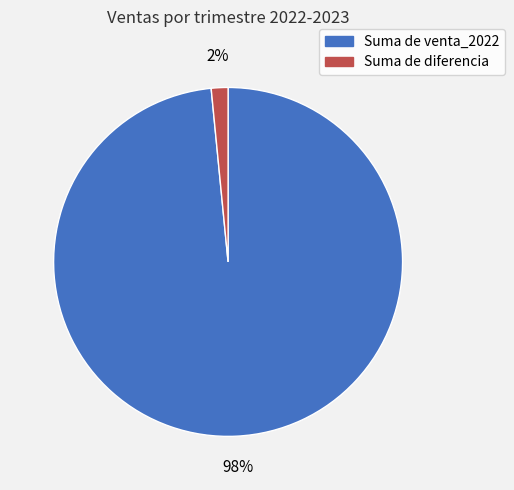

Which category has the biggest portion of the pie?

Suma de venta_2022